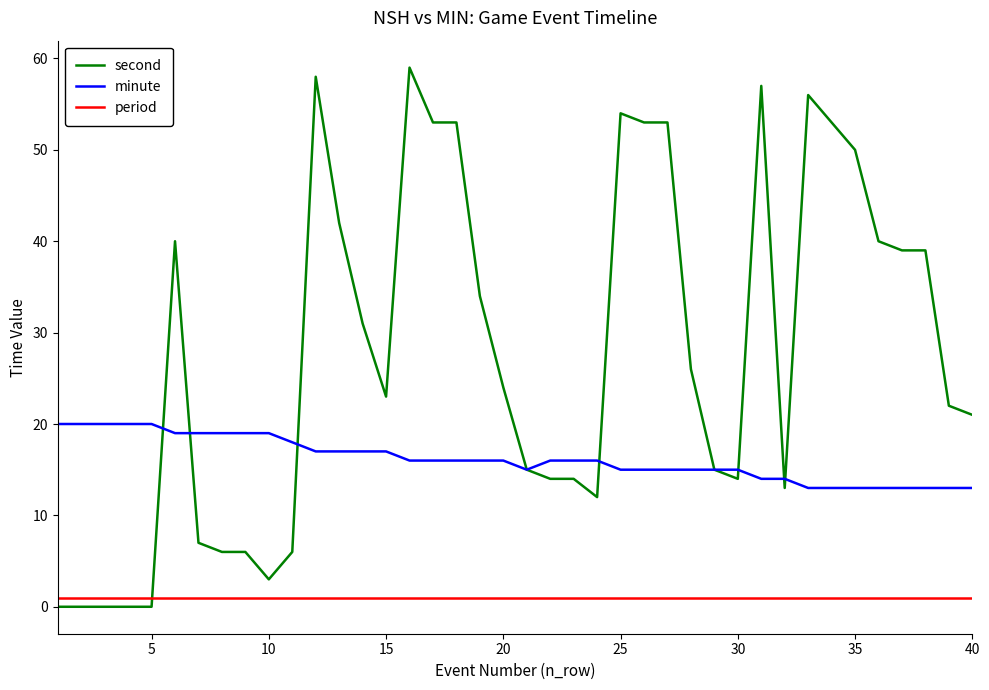

List the series in order of their overall mean, lowest first.

period, minute, second